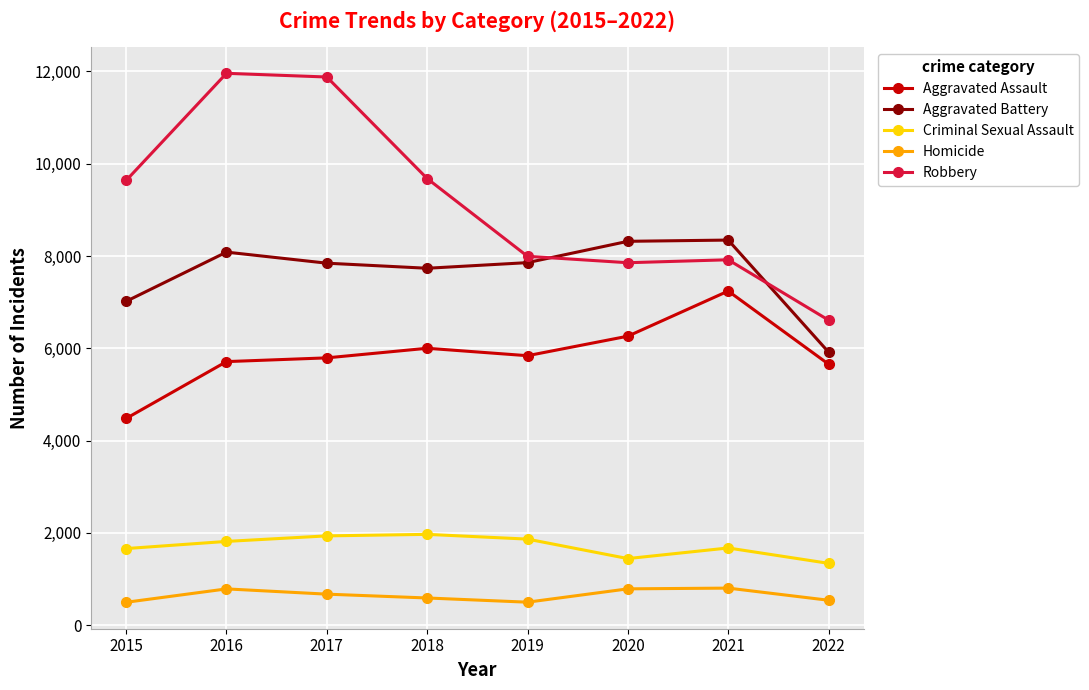

At which category does Criminal Sexual Assault reach its first local valley?

2020